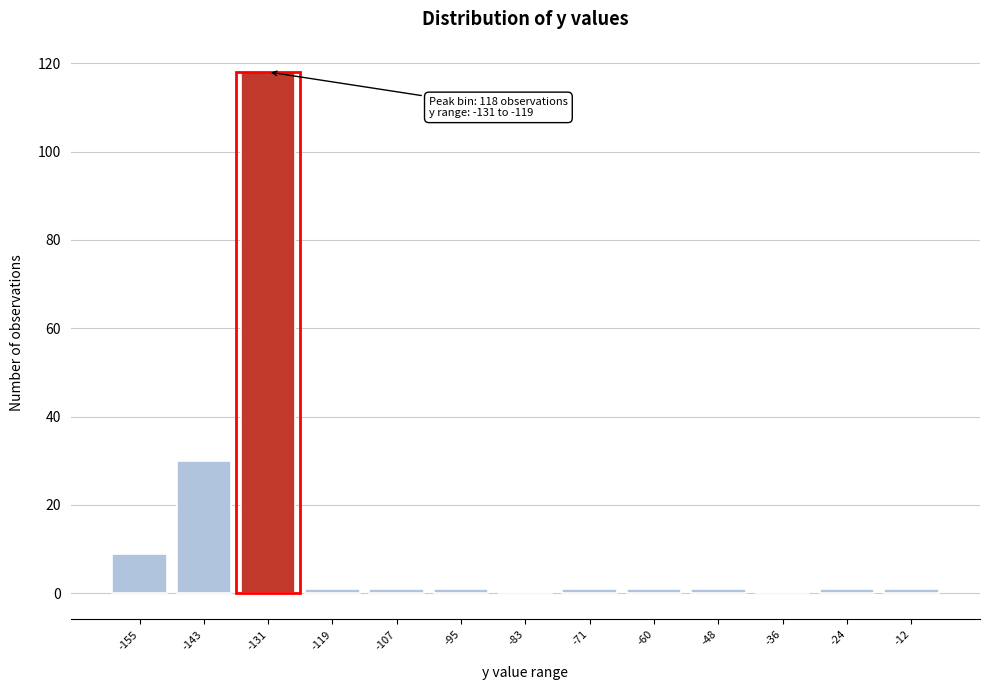

Reading left to right, transcribe all the data shown in this chart.

-155=9	-143=30	-131=118	-119=1	-107=1	-95=1	-83=0	-71=1	-60=1	-48=1	-36=0	-24=1	-12=1